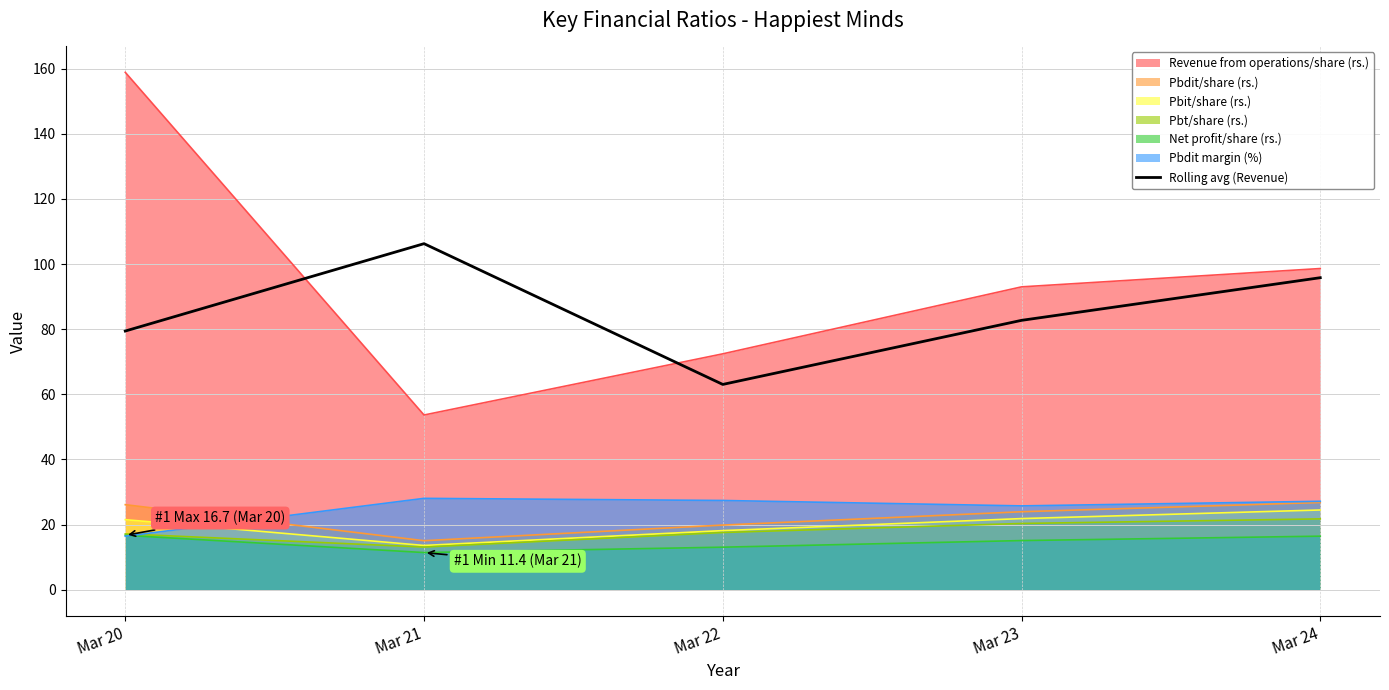

True or false: the data shows 82.7 at Mar 23.

True